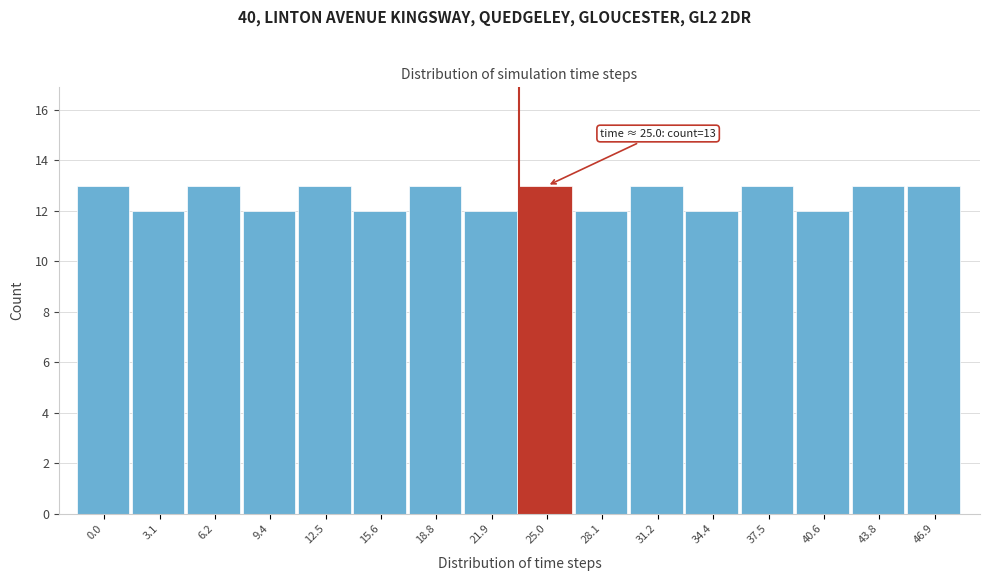

Reading left to right, list all the values displayed in this chart.

13	12	13	12	13	12	13	12	13	12	13	12	13	12	13	13